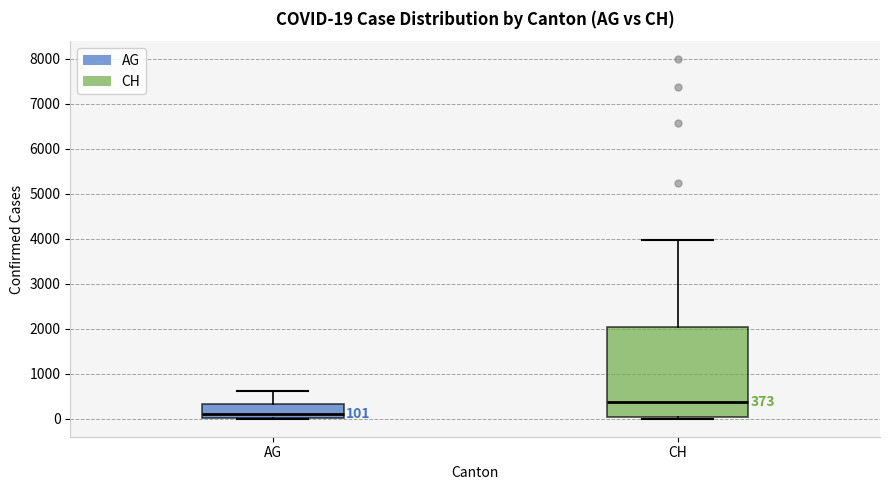

Which box is the tallest, from its lower edge to its upper edge?

CH